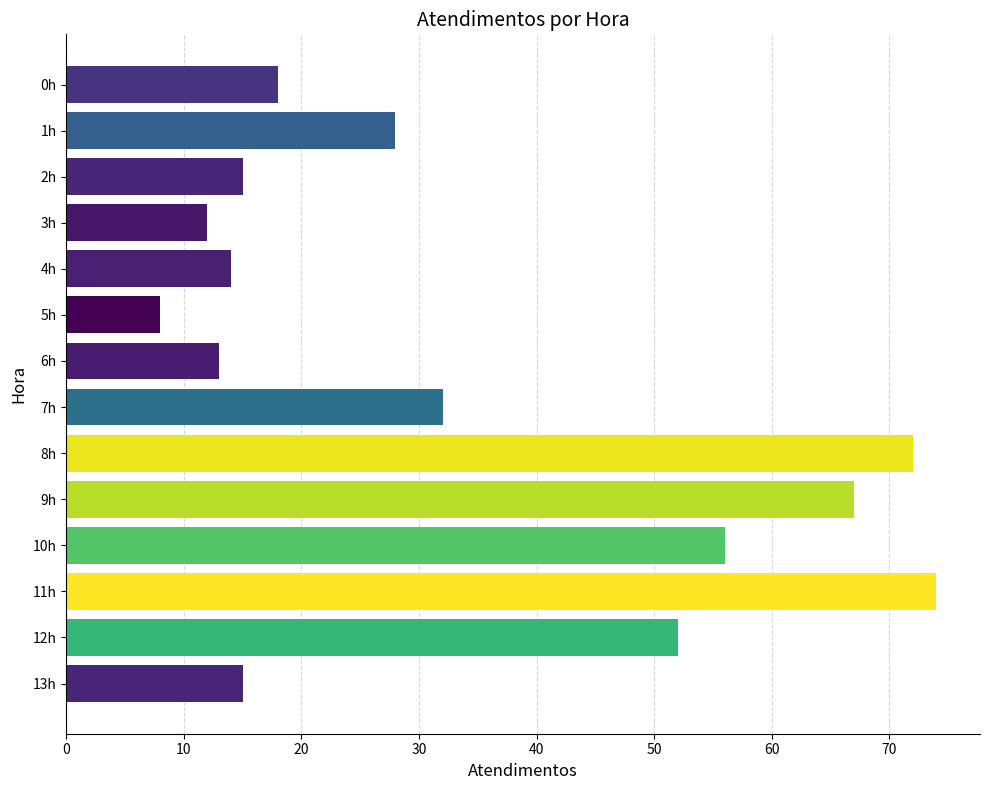

At which category does the chart reach its minimum across all series?

5h